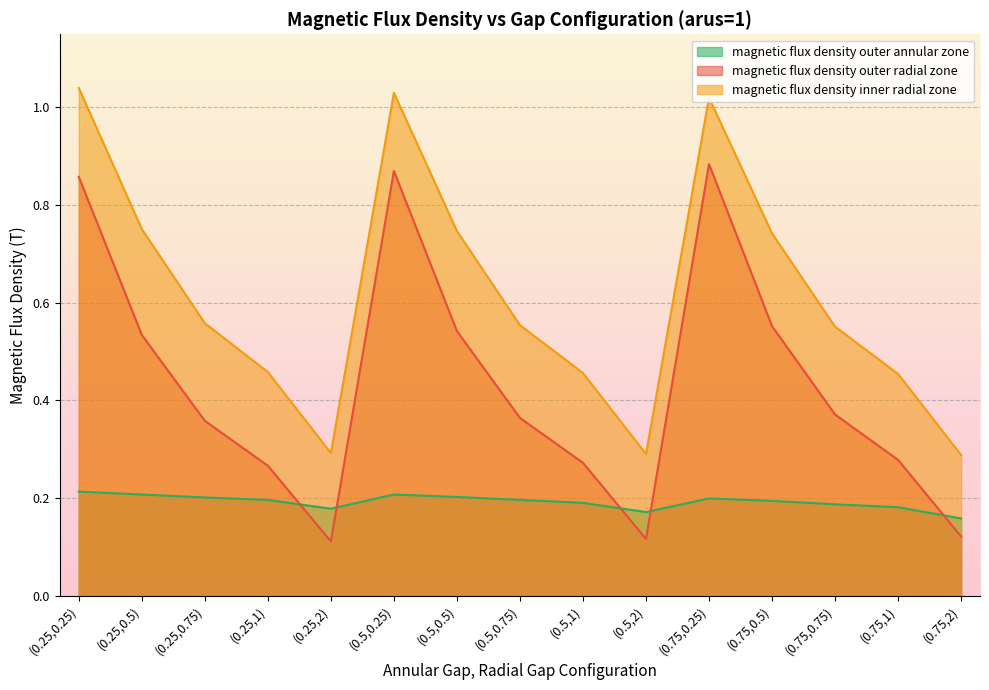

Where do magnetic flux density outer annular zone and magnetic flux density outer radial zone first cross each other?

(0.25,1) and (0.25,2)